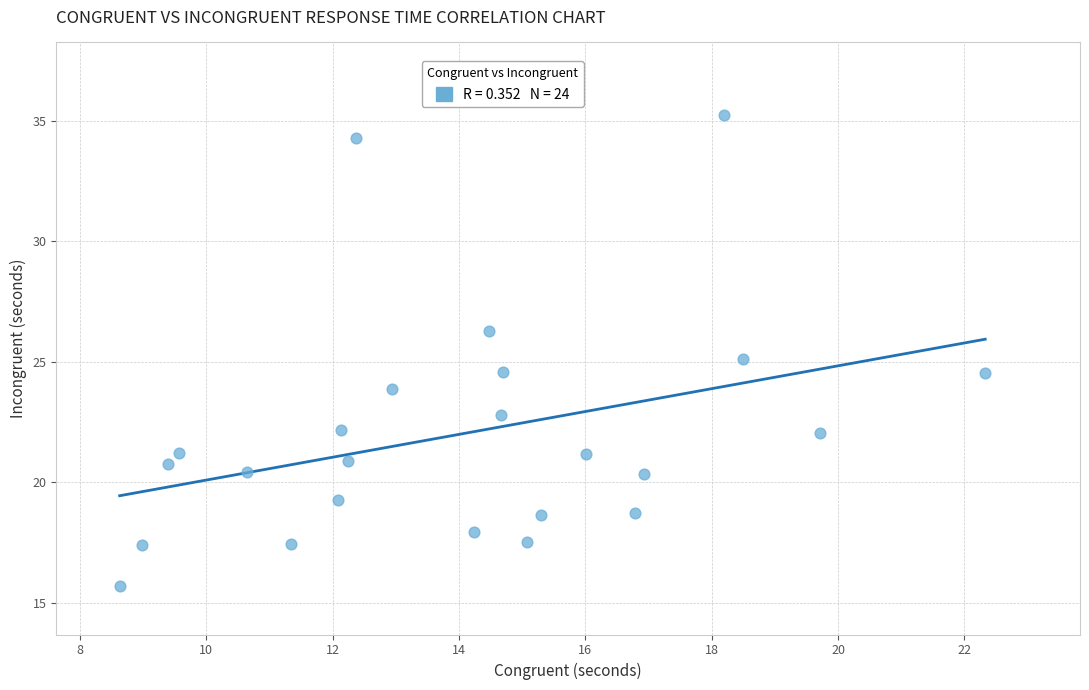

What is the range of Y values (max minus min)?

19.6